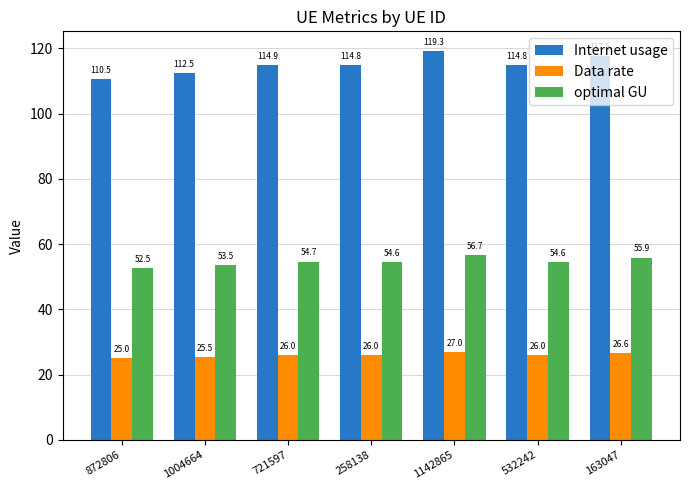

Reading right to left, extract all data points from this chart.

Internet usage: 163047=117.5	532242=114.8	1142865=119.3	258138=114.8	721597=114.9	1004664=112.5	872806=110.5
Data rate: 163047=26.6	532242=26.0	1142865=27.0	258138=26.0	721597=26.0	1004664=25.5	872806=25.0
optimal GU: 163047=55.9	532242=54.6	1142865=56.7	258138=54.6	721597=54.7	1004664=53.5	872806=52.5